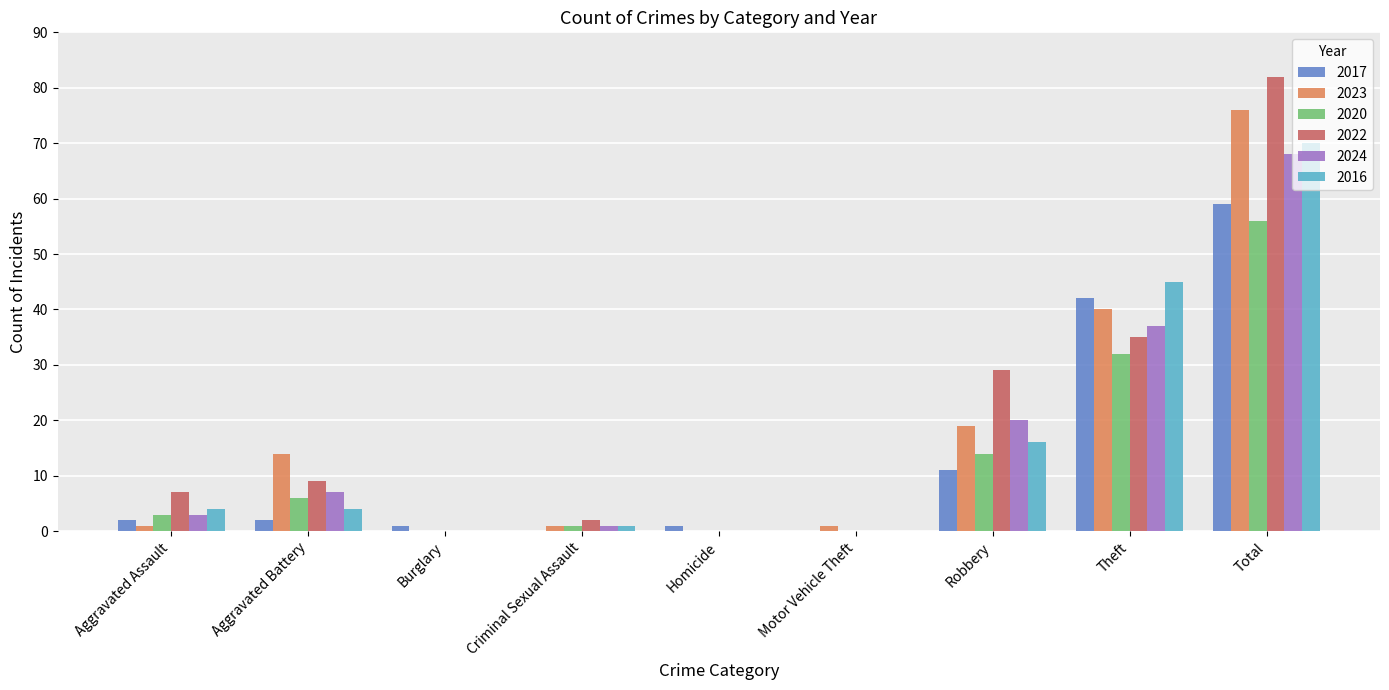

What is the highest value of the 2023 series?

76